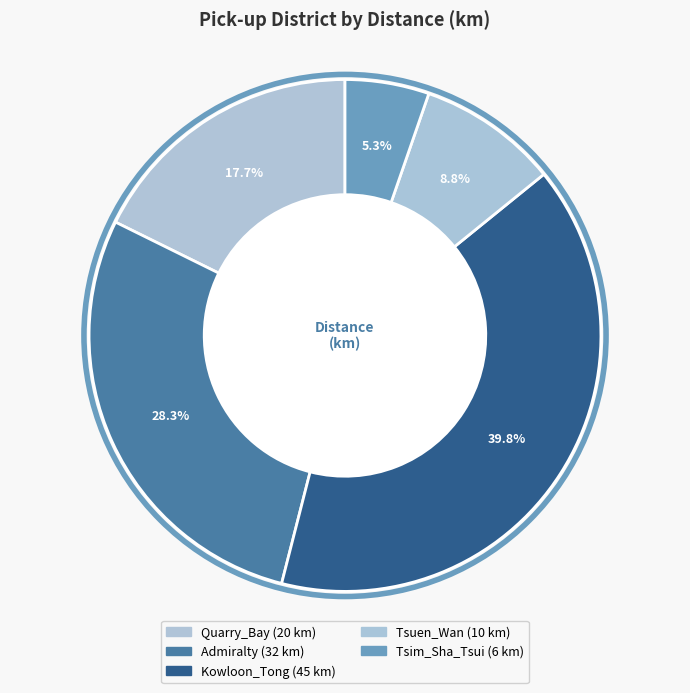

Is there any slice that represents more than half of the pie?

No